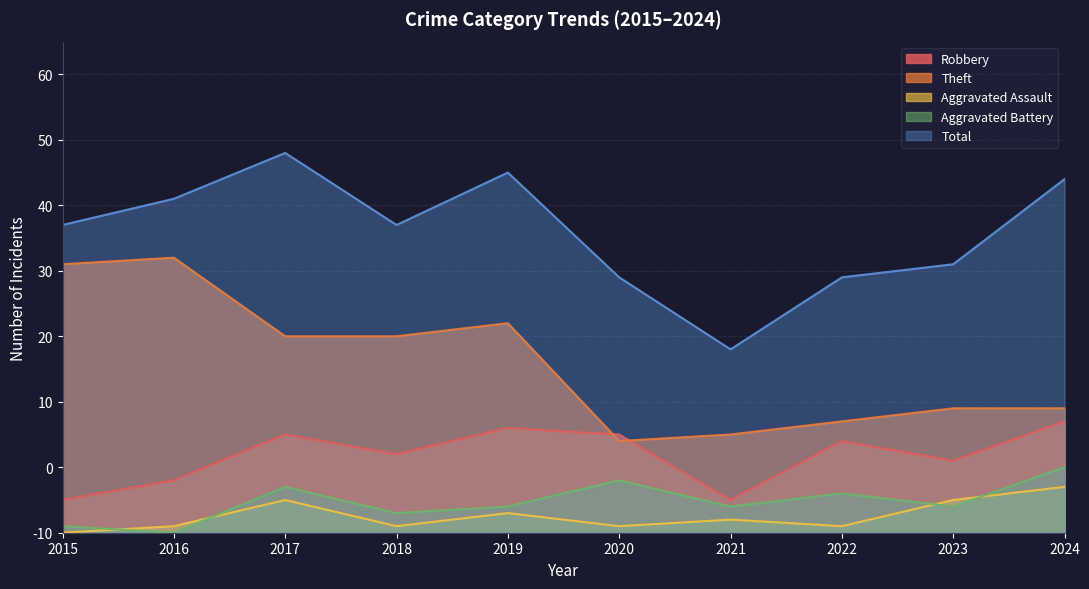

What is the value of the Theft point at the 10th from the left?

19